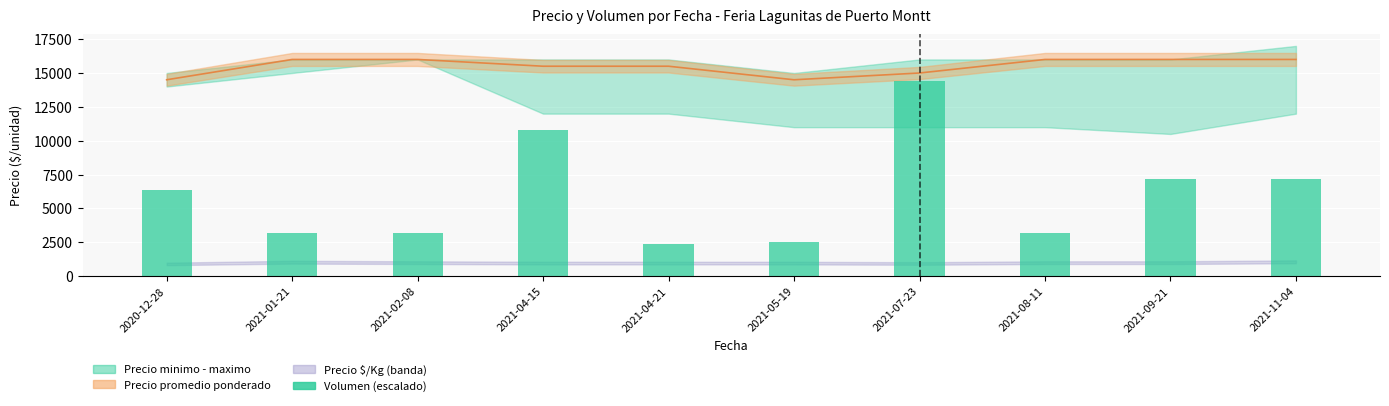

Where is the data nearest to the value 8400?

2021-09-21